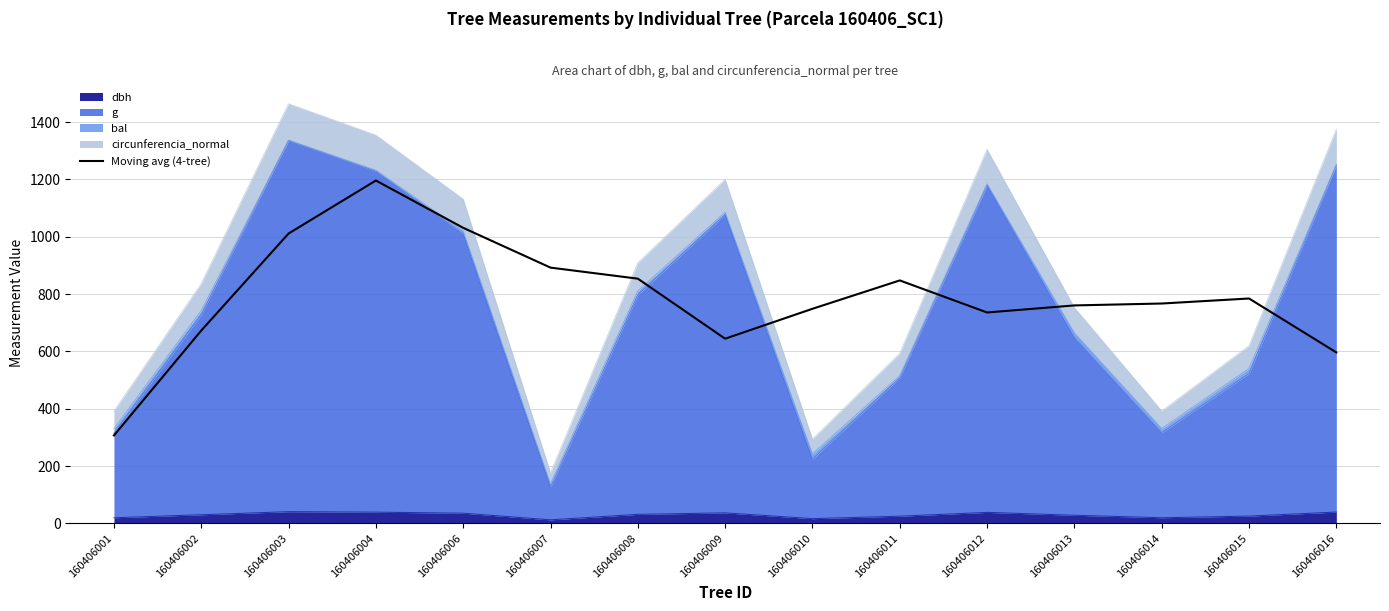

Where is the first local maximum?

160406004